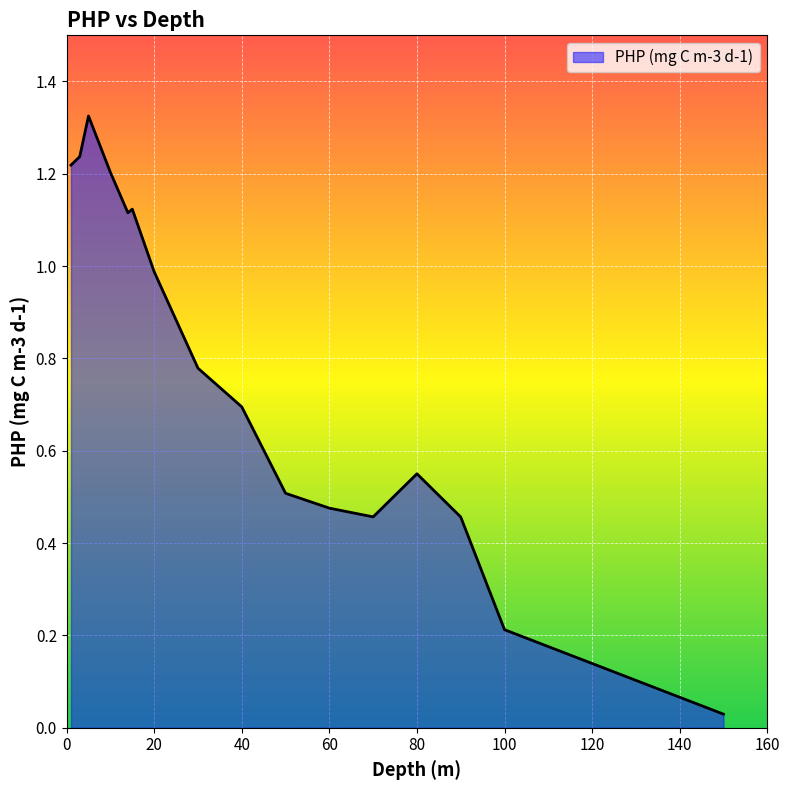

The value at 20 is 1.0. True or false?

True